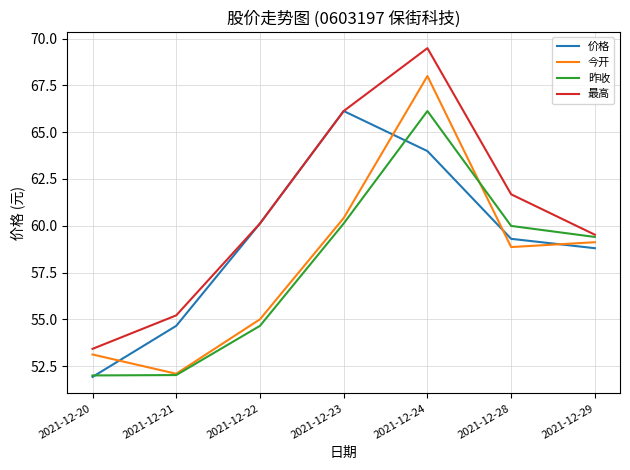

List the labels in order of 今开 value, largest first.

2021-12-24, 2021-12-23, 2021-12-29, 2021-12-28, 2021-12-22, 2021-12-20, 2021-12-21